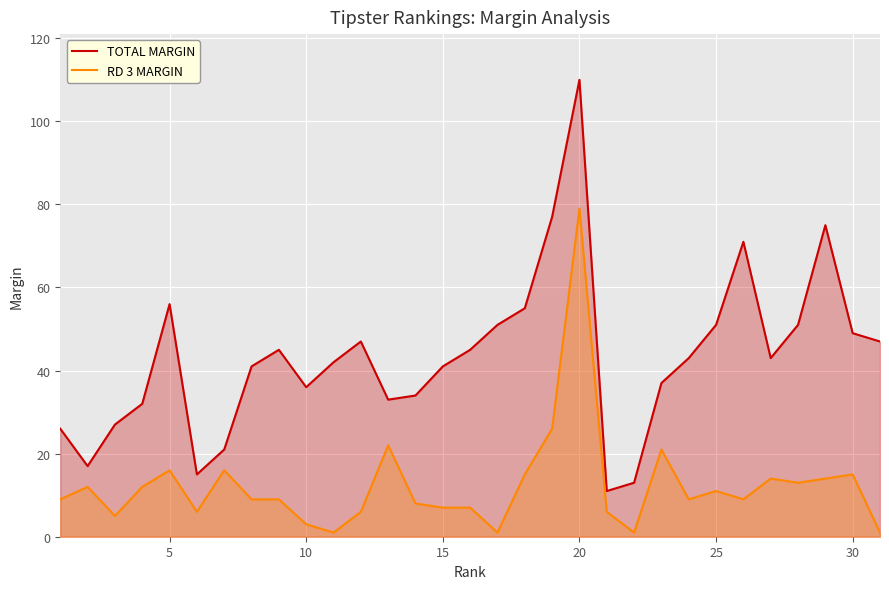

Which series has the largest total across all categories?

TOTAL MARGIN